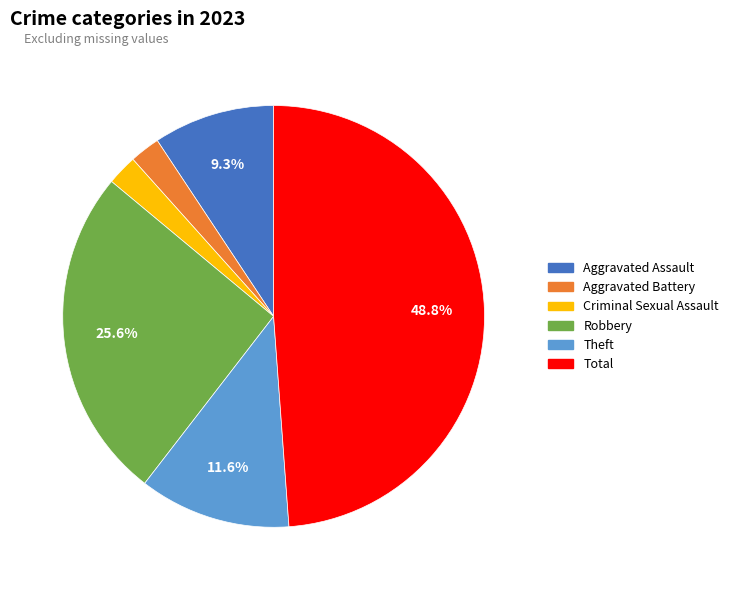

Count the number of slices in the pie.

6